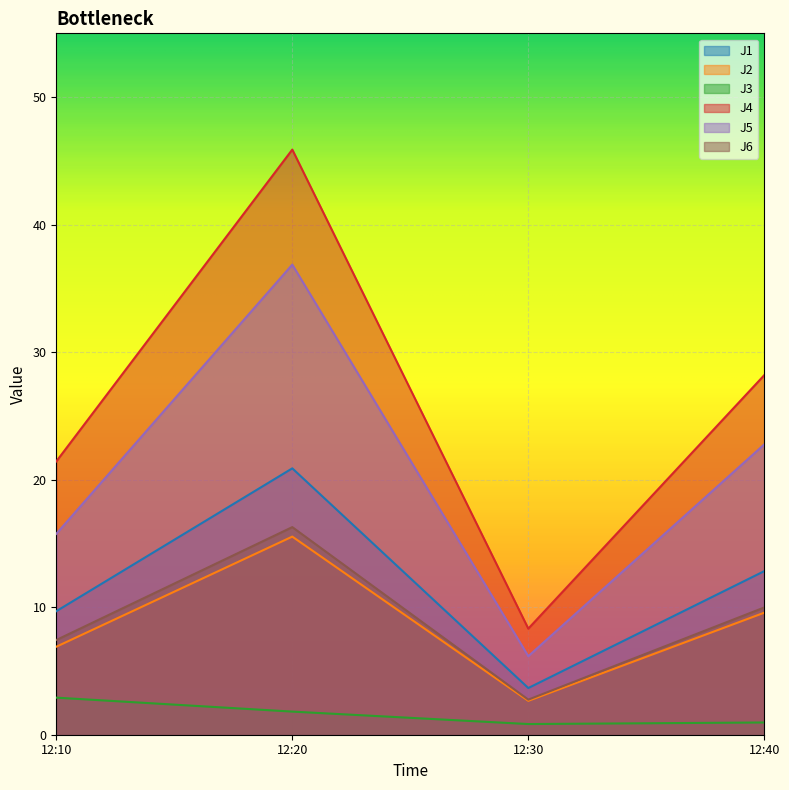

True or false: J2 and J5 intersect in this chart.

False